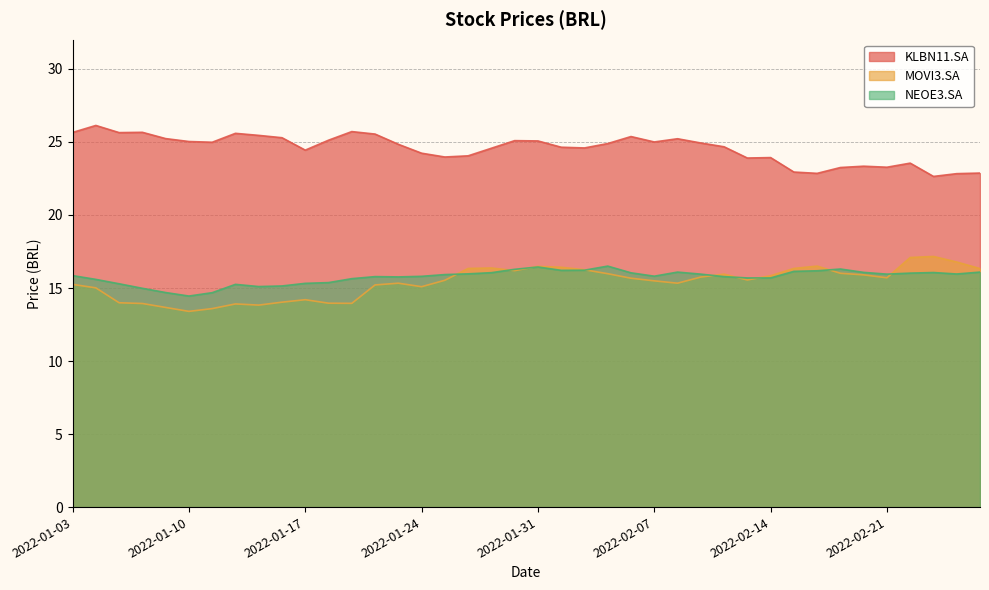

Reading left to right, transcribe all the data shown in this chart.

KLBN11.SA: 2022-01-03=25.6	2022-01-04=26.1	2022-01-05=25.6	2022-01-06=25.7	2022-01-07=25.2	2022-01-10=25.0	2022-01-11=25.0	2022-01-12=25.6	2022-01-13=25.5	2022-01-14=25.3	2022-01-17=24.4	2022-01-18=25.1	2022-01-19=25.7	2022-01-20=25.5	2022-01-21=24.8	2022-01-24=24.2	2022-01-25=24.0	2022-01-26=24.0	2022-01-27=24.6	2022-01-28=25.1	2022-01-31=25.1	2022-02-01=24.6	2022-02-02=24.6	2022-02-03=24.9	2022-02-04=25.4	2022-02-07=25.0	2022-02-08=25.2	2022-02-09=24.9	2022-02-10=24.7	2022-02-11=23.9	2022-02-14=23.9	2022-02-15=22.9	2022-02-16=22.9	2022-02-17=23.2	2022-02-18=23.3	2022-02-21=23.3	2022-02-22=23.5	2022-02-23=22.6	2022-02-24=22.8	2022-02-25=22.9
MOVI3.SA: 2022-01-03=15.2	2022-01-04=15.0	2022-01-05=14.0	2022-01-06=13.9	2022-01-07=13.7	2022-01-10=13.4	2022-01-11=13.6	2022-01-12=13.9	2022-01-13=13.8	2022-01-14=14.0	2022-01-17=14.2	2022-01-18=14.0	2022-01-19=13.9	2022-01-20=15.2	2022-01-21=15.3	2022-01-24=15.1	2022-01-25=15.5	2022-01-26=16.3	2022-01-27=16.4	2022-01-28=16.2	2022-01-31=16.5	2022-02-01=16.4	2022-02-02=16.2	2022-02-03=16.0	2022-02-04=15.7	2022-02-07=15.5	2022-02-08=15.3	2022-02-09=15.8	2022-02-10=15.9	2022-02-11=15.6	2022-02-14=15.8	2022-02-15=16.3	2022-02-16=16.5	2022-02-17=16.0	2022-02-18=15.9	2022-02-21=15.7	2022-02-22=17.1	2022-02-23=17.2	2022-02-24=16.8	2022-02-25=16.3
NEOE3.SA: 2022-01-03=15.9	2022-01-04=15.6	2022-01-05=15.3	2022-01-06=15.0	2022-01-07=14.7	2022-01-10=14.4	2022-01-11=14.7	2022-01-12=15.2	2022-01-13=15.1	2022-01-14=15.1	2022-01-17=15.3	2022-01-18=15.4	2022-01-19=15.6	2022-01-20=15.8	2022-01-21=15.8	2022-01-24=15.8	2022-01-25=15.9	2022-01-26=16.0	2022-01-27=16.0	2022-01-28=16.3	2022-01-31=16.4	2022-02-01=16.2	2022-02-02=16.2	2022-02-03=16.5	2022-02-04=16.0	2022-02-07=15.8	2022-02-08=16.1	2022-02-09=15.9	2022-02-10=15.8	2022-02-11=15.7	2022-02-14=15.7	2022-02-15=16.1	2022-02-16=16.2	2022-02-17=16.3	2022-02-18=16.1	2022-02-21=15.9	2022-02-22=16.0	2022-02-23=16.1	2022-02-24=16.0	2022-02-25=16.1